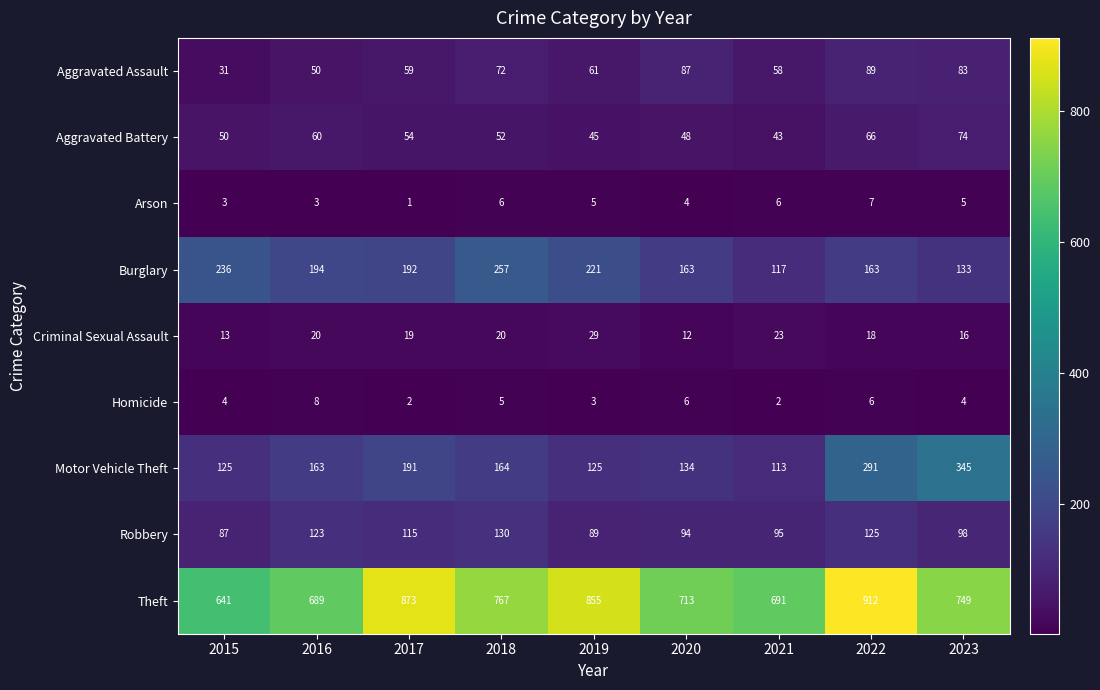

How many distinct data groups are displayed?

9